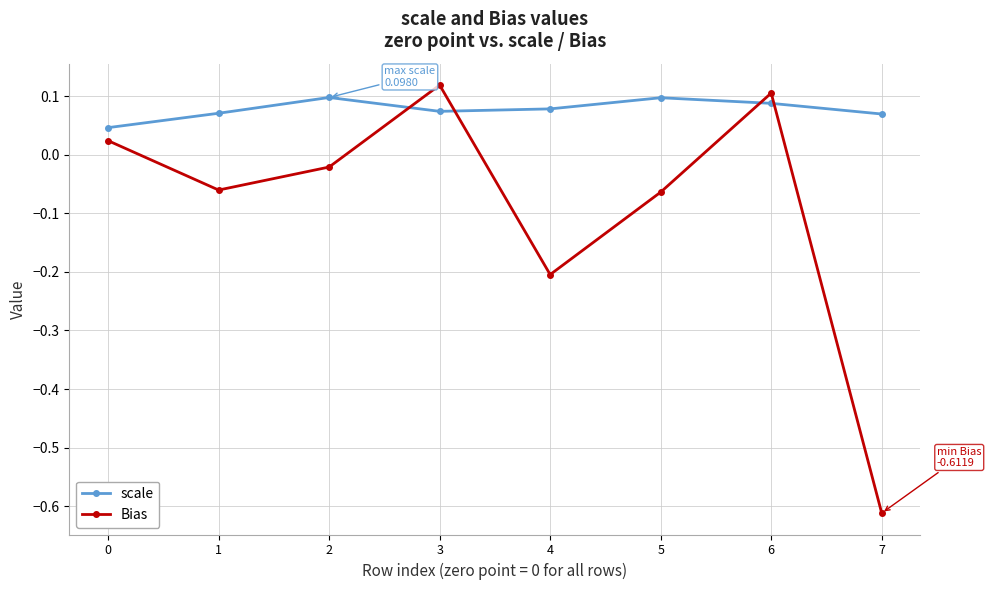

Which series ends up on top after the final intersection of Bias and scale?

scale